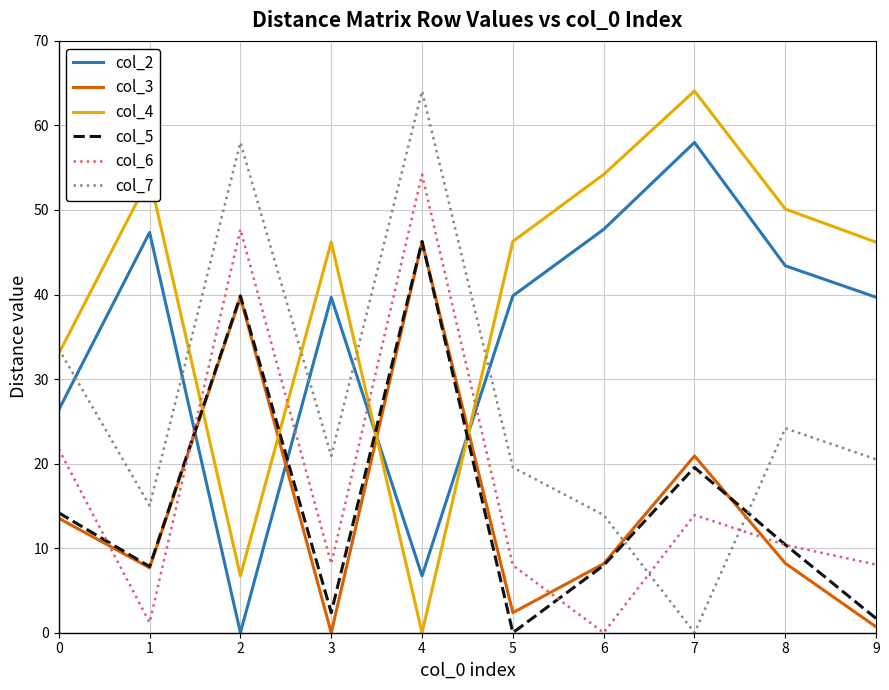

How many distinct data groups are displayed?

6